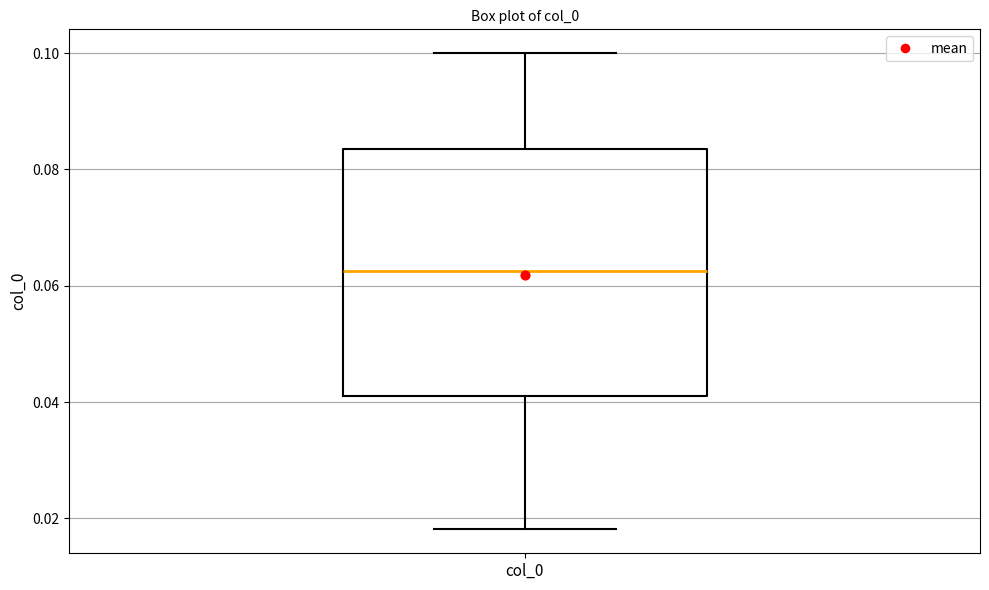

Where does the median line of the box for col_0 sit on the y-axis? The values are not printed on the chart, so give them approximately, as read against the axis.

0.062